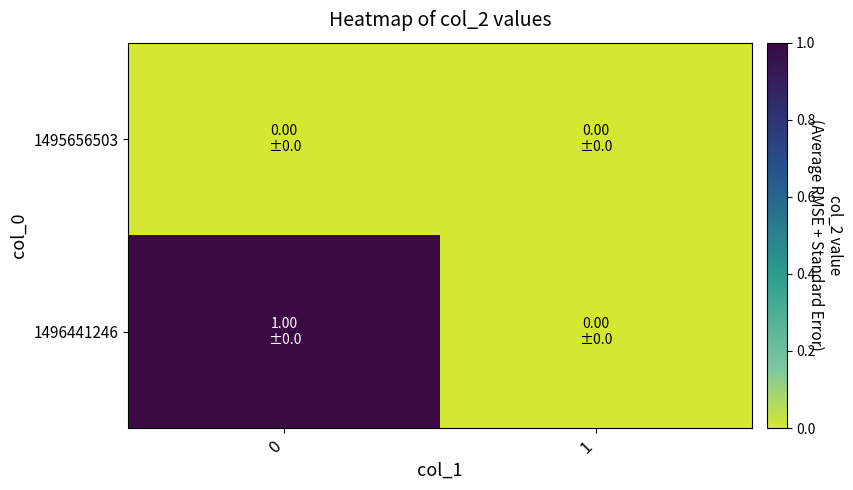

What is the sum of the 1496441246 values at 1 and 0?

1